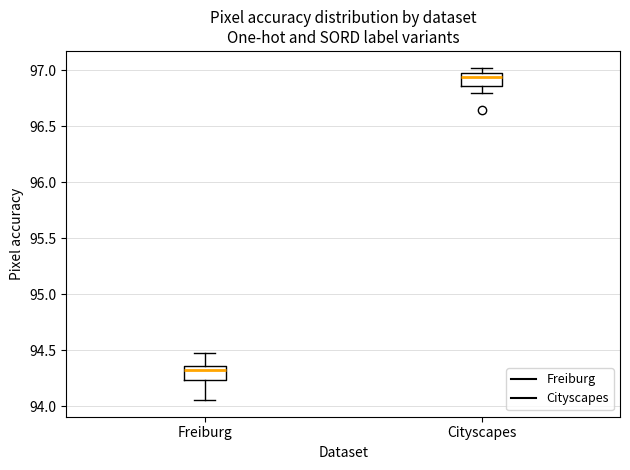

Where is the upper edge of the box for Freiburg on the y-axis? The values are not printed on the chart, so give them approximately, as read against the axis.

94.35